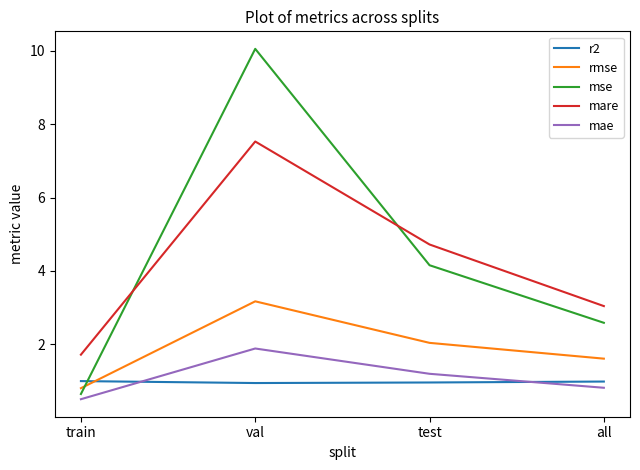

What position from the right is test?

2